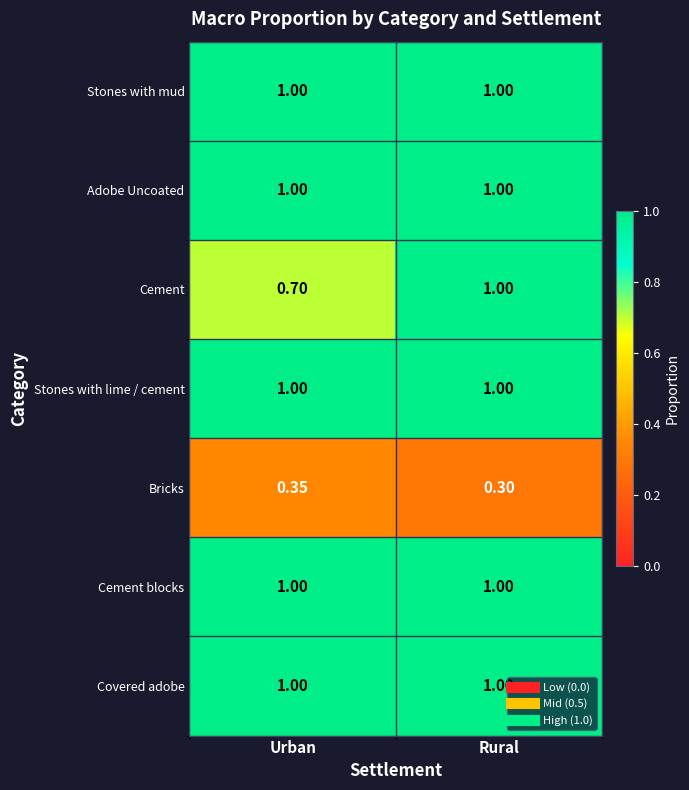

At how many categories does at least one series exceed 0?

2